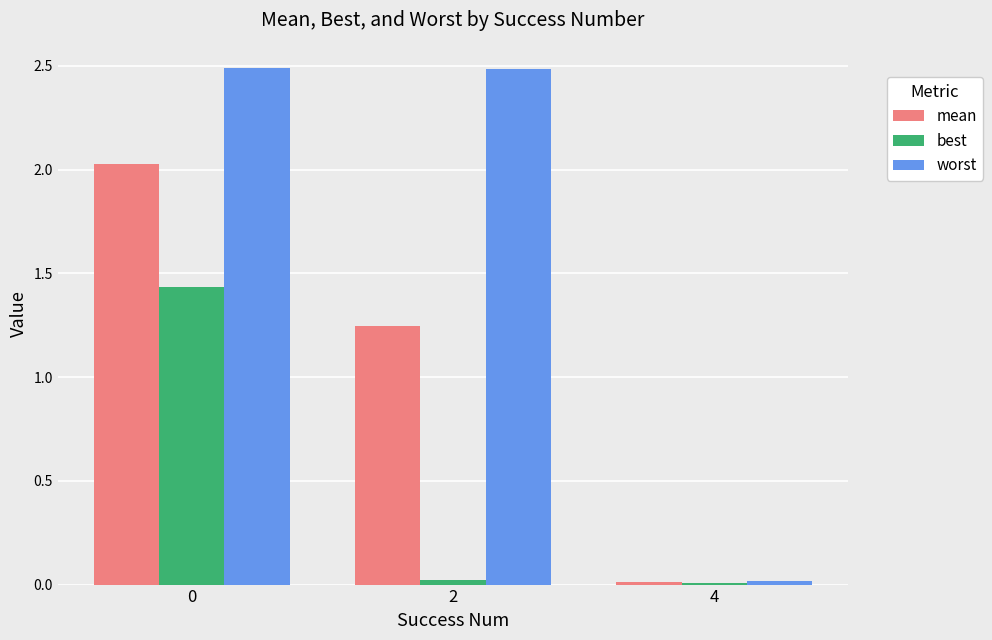

What is the difference between the maximum and minimum values in the mean series?

2.0